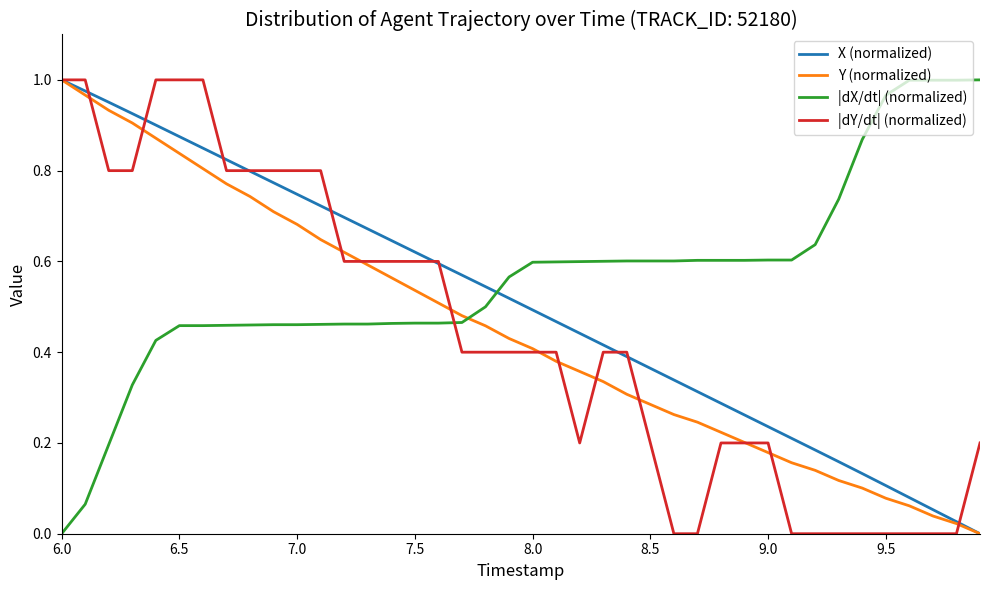

True or false: |dY/dt| (normalized) and |dX/dt| (normalized) intersect in this chart.

True